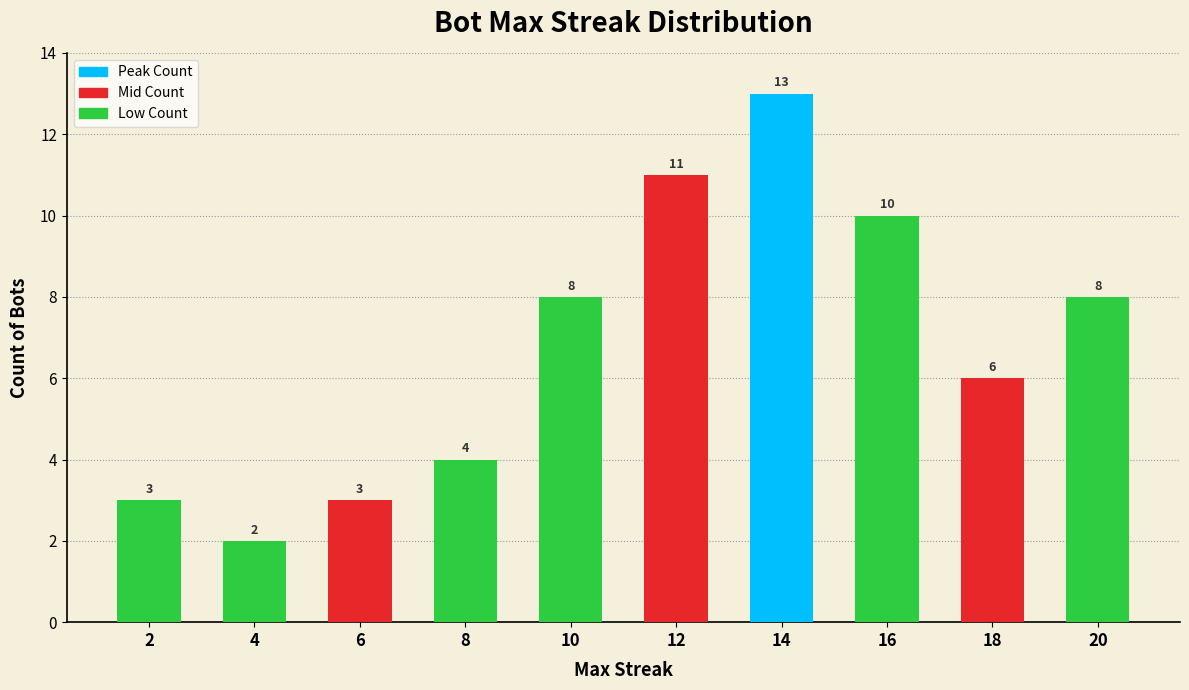

What is the maximum value shown in the chart?

13